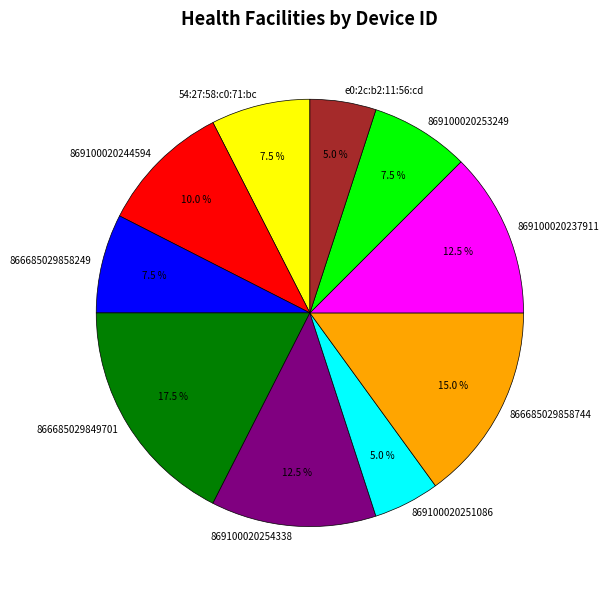

How many slices are in this pie chart?

10